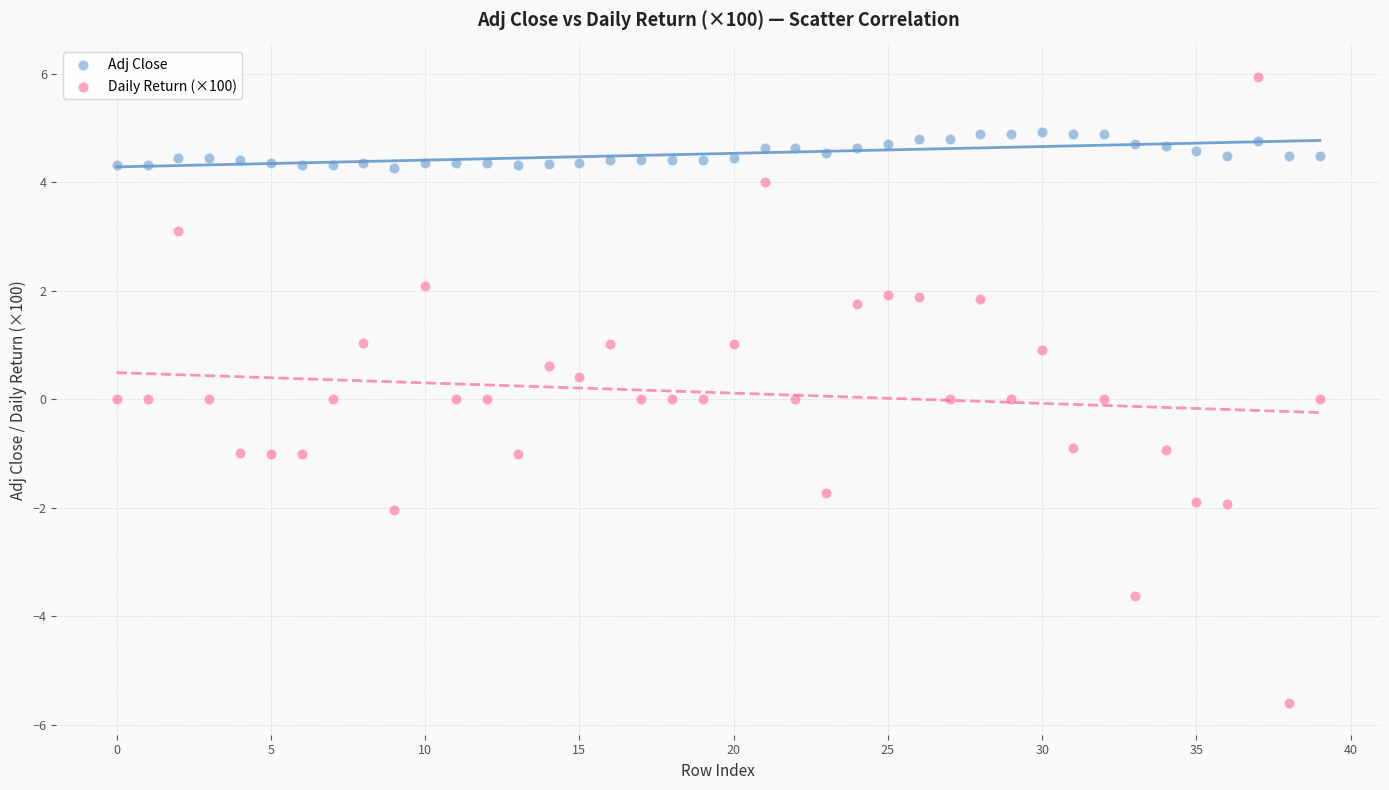

What are all the series names shown in the legend?

Adj Close, Daily Return (×100)